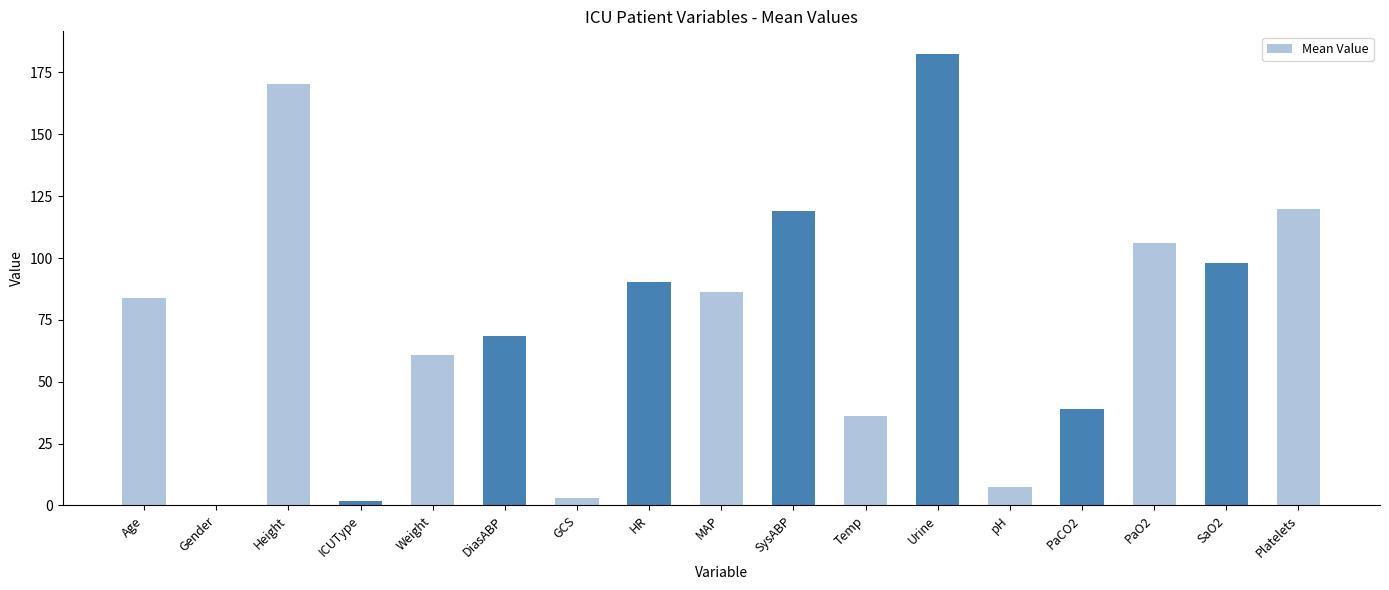

Read the value at Weight.

61.0